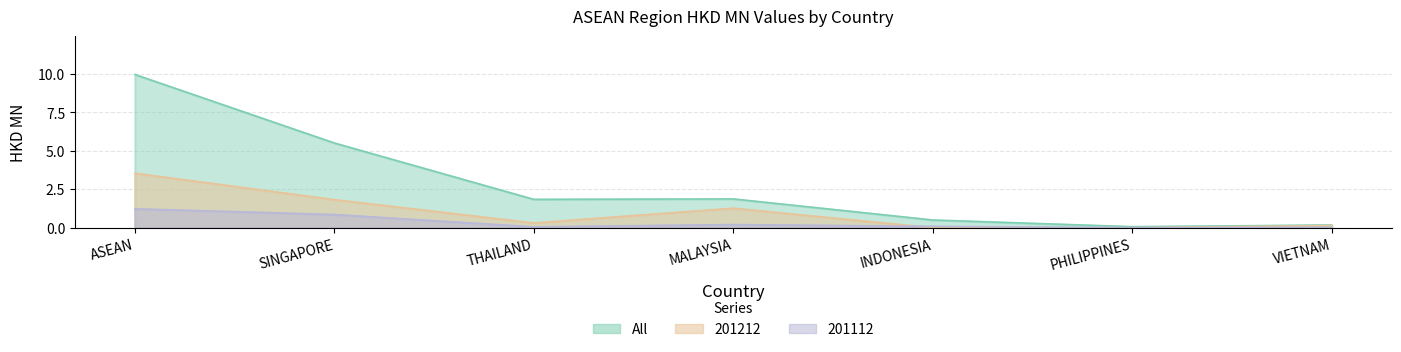

Does the chart display data point markers on the line(s)?

No